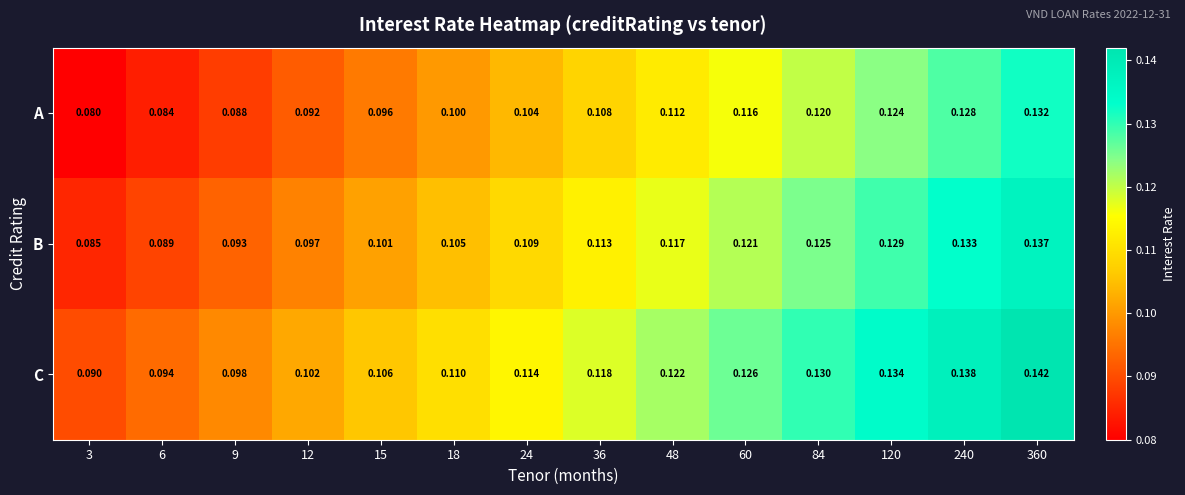

Is the value of A at 6 greater than the value of B at 84?

No